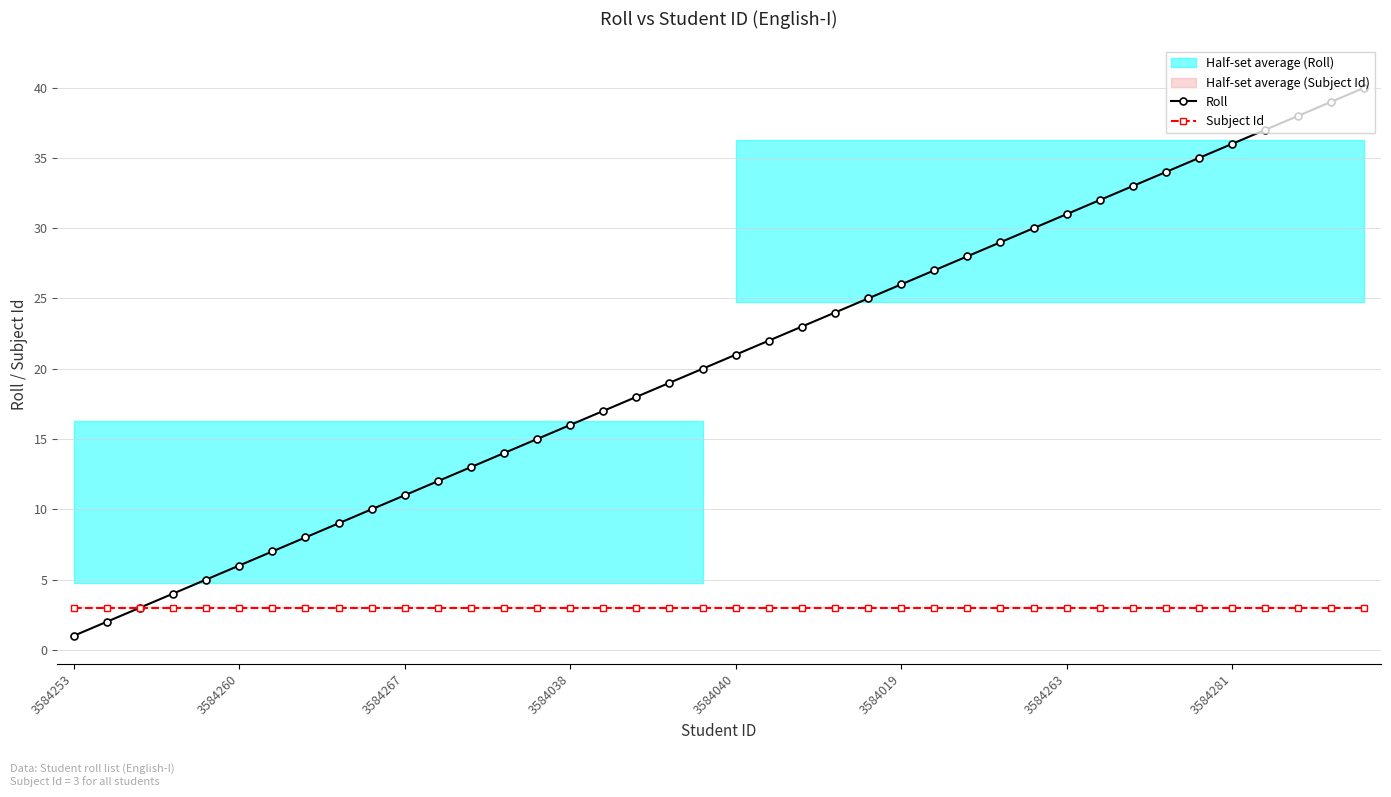

What is the difference between the second highest and minimum values in the Roll series?

38